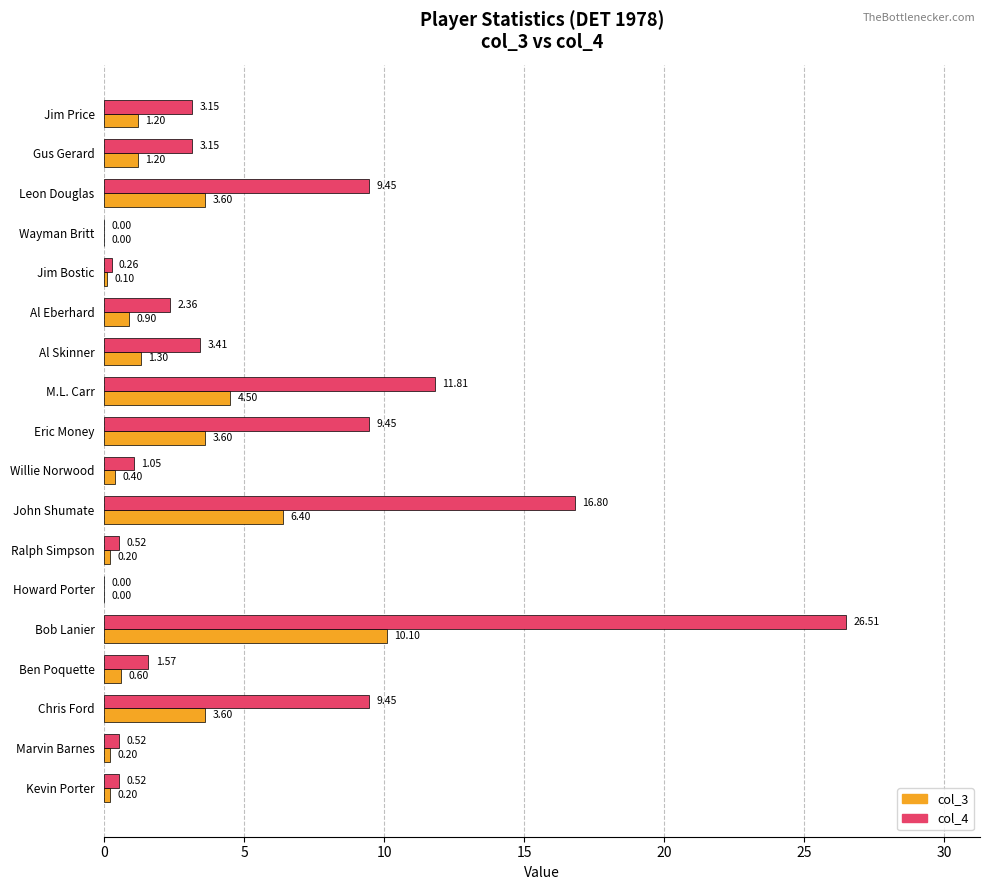

What is the maximum value for col_4?

26.5